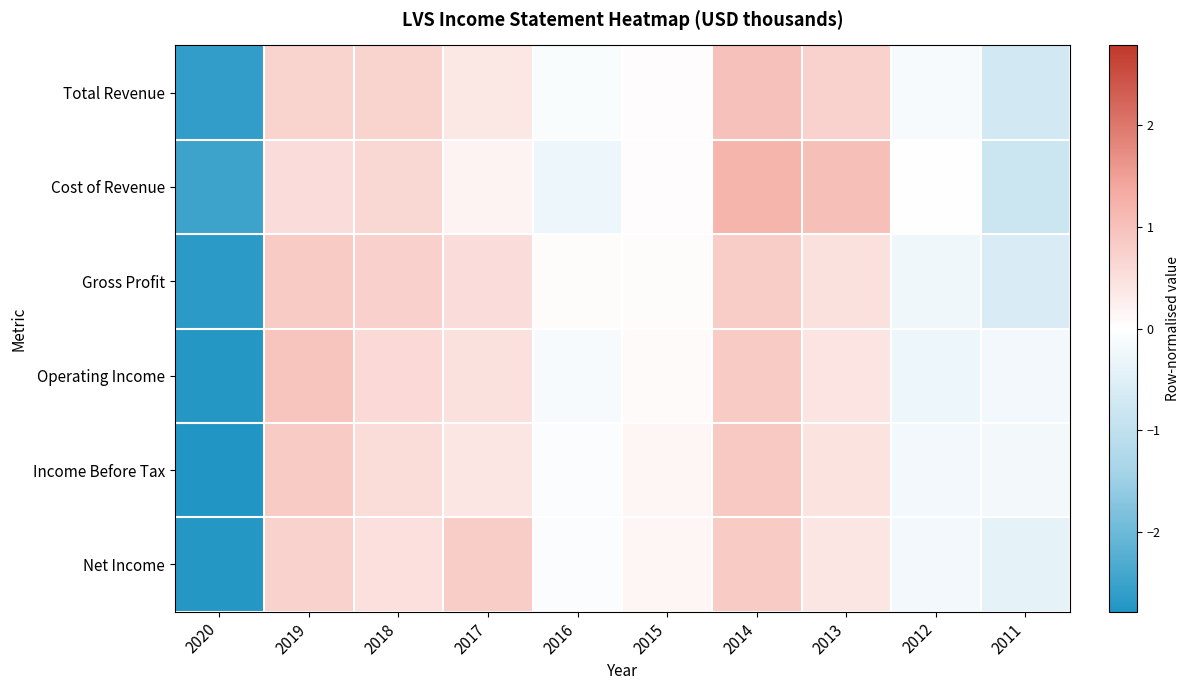

Which series has the widest spread of values?

Operating Income